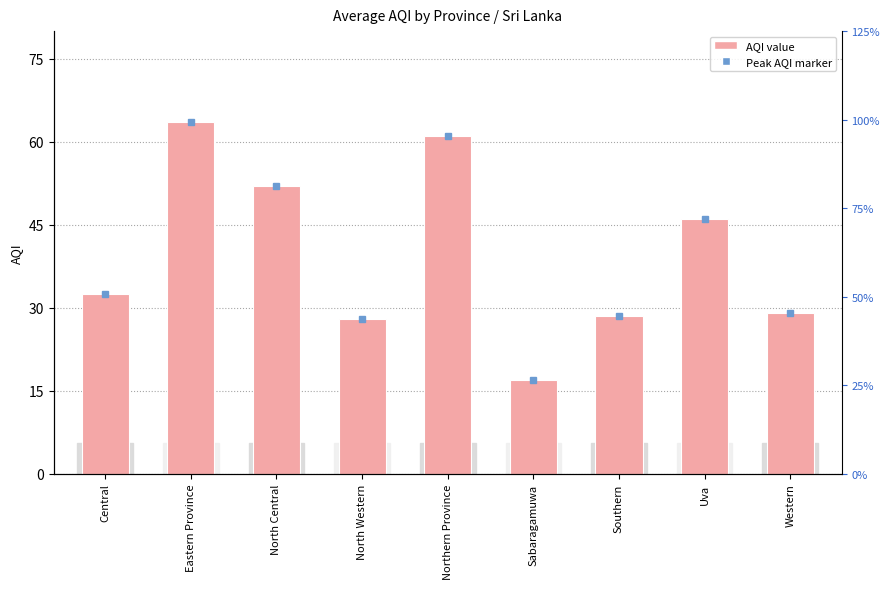

At which category does the chart reach its peak across all series?

Eastern Province